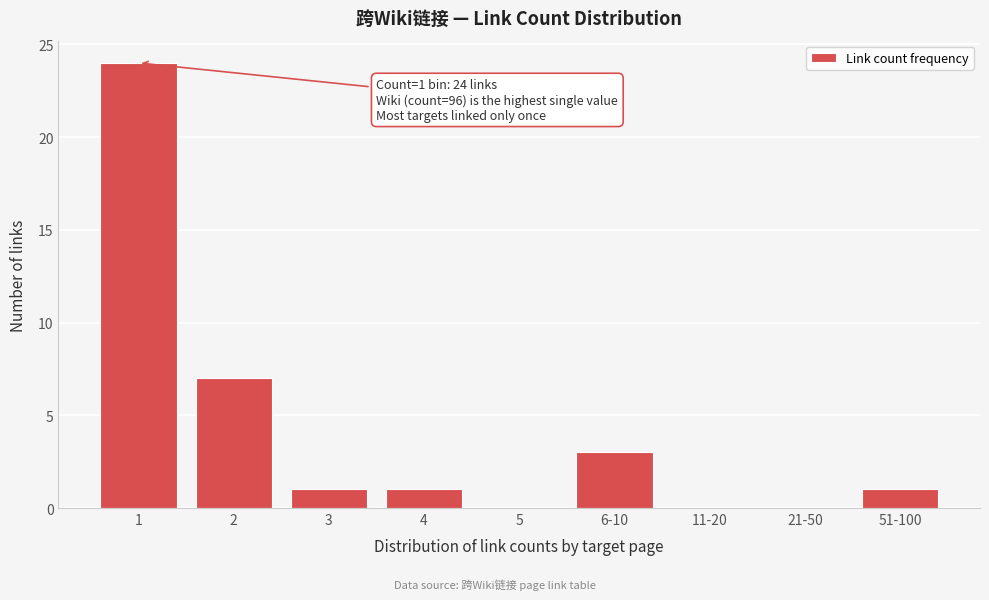

Reading left to right, extract all data points from this chart.

1=24	2=7	3=1	4=1	5=0	6-10=3	11-20=0	21-50=0	51-100=1